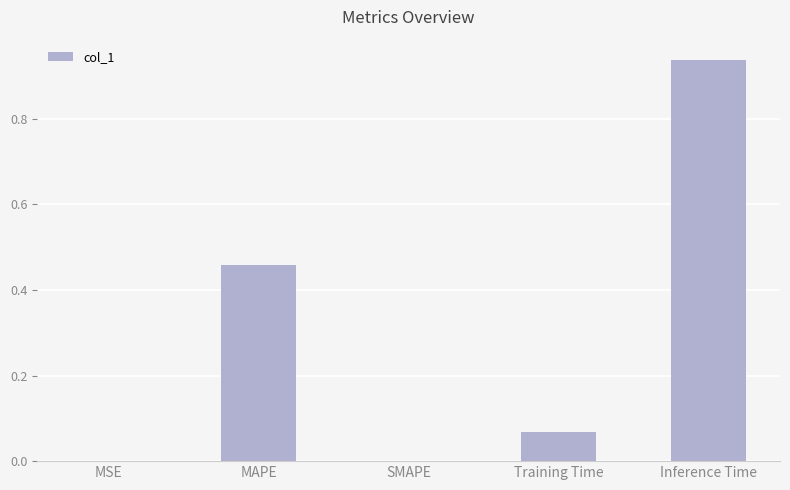

The chart shows a value of 0.0 at SMAPE. True or false?

True